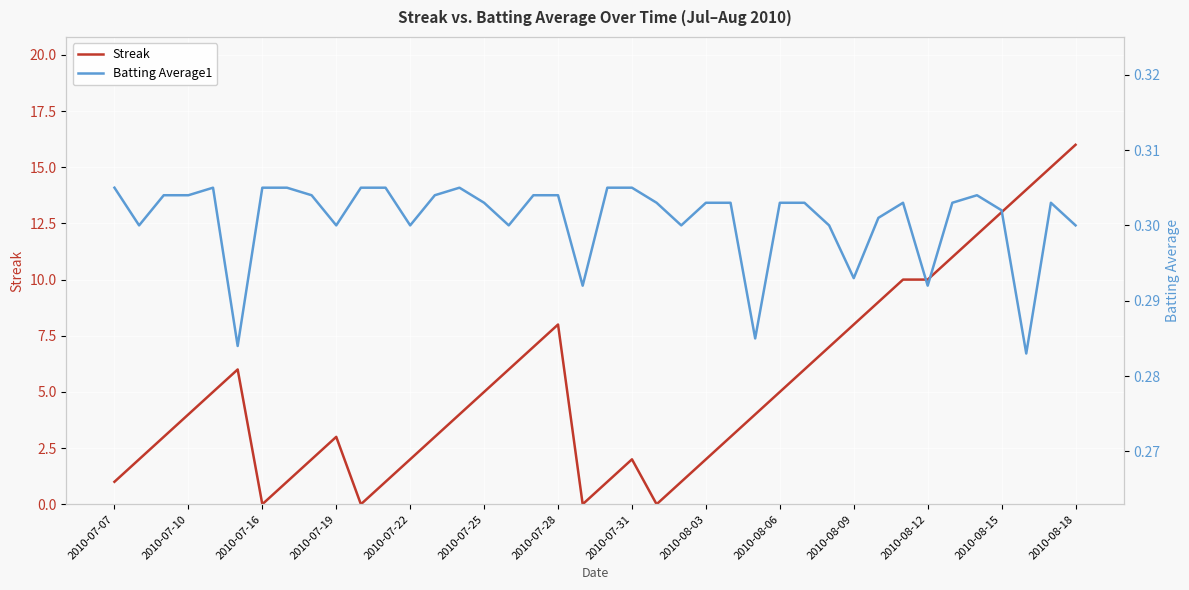

Rank the series by their maximum value, from highest to lowest.

Streak, Batting Average1